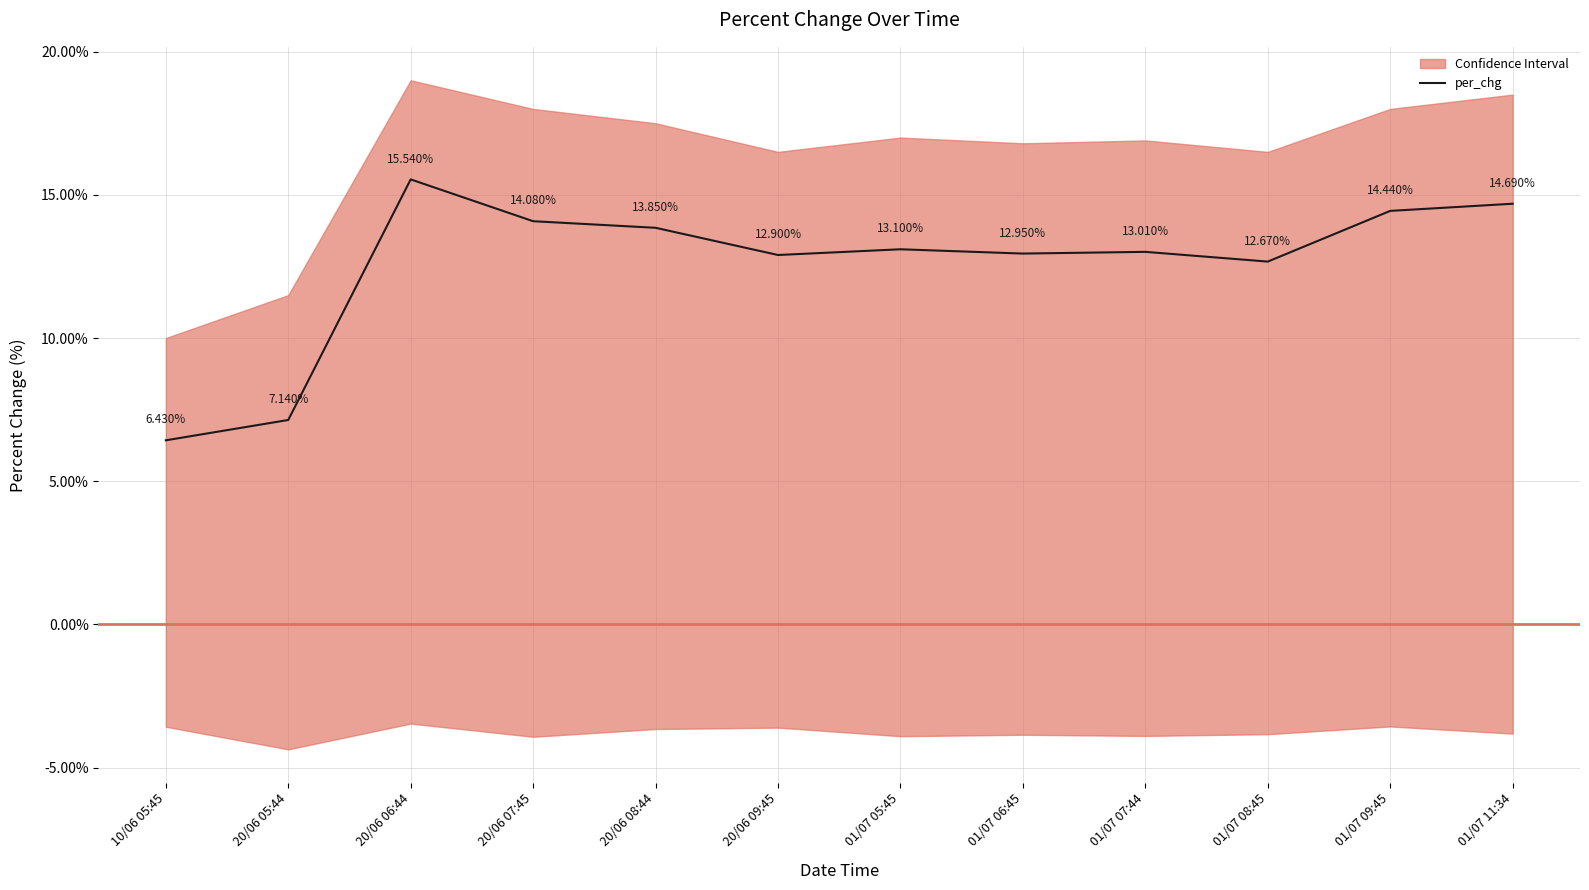

Where does the data first go above 13?

20/06 06:44